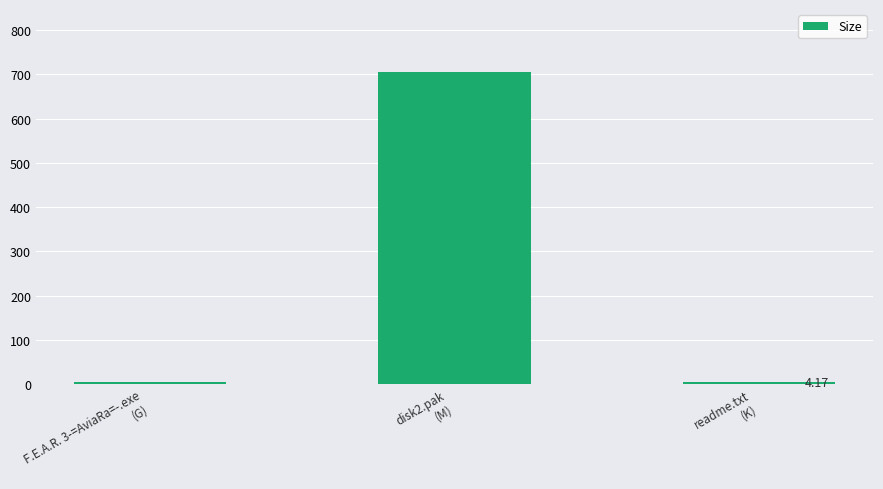

Where does the data first go above 4?

disk2.pak
(M)